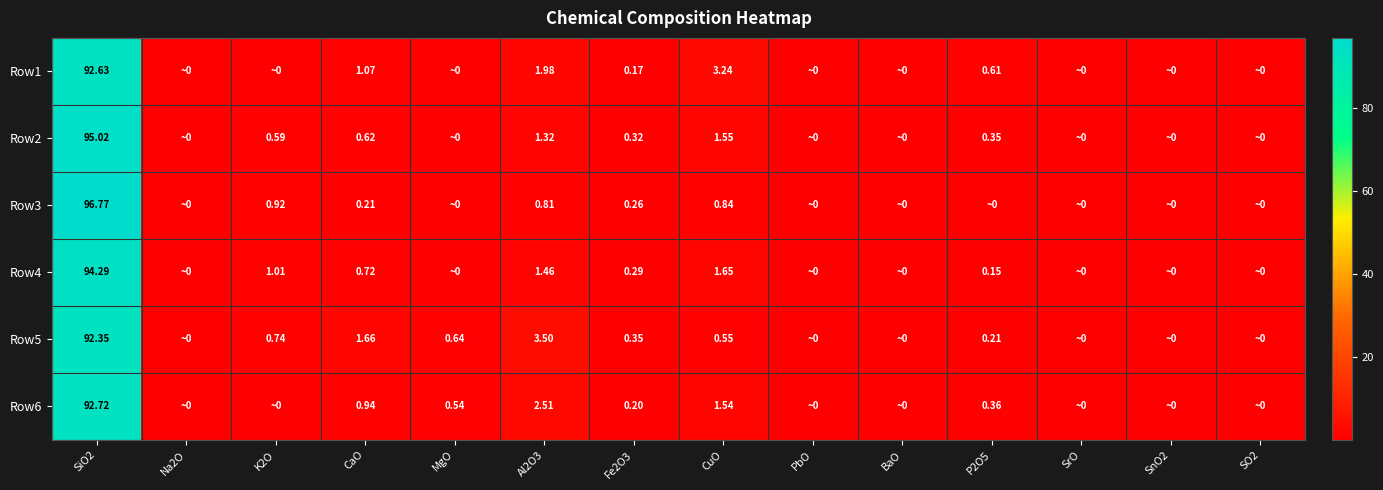

Between Na2O and K2O, which series saw the biggest shift?

Row4